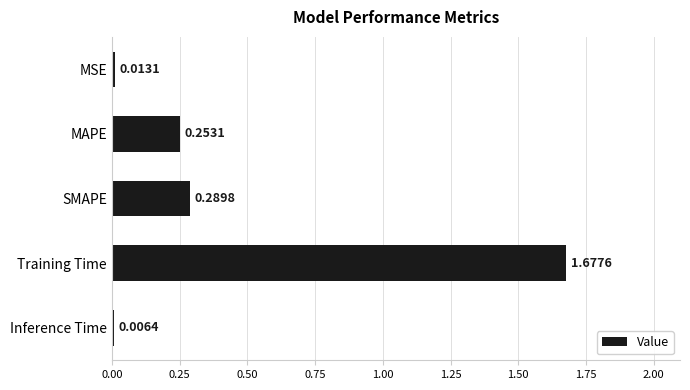

What is the sum of the values at MAPE and SMAPE?

0.5